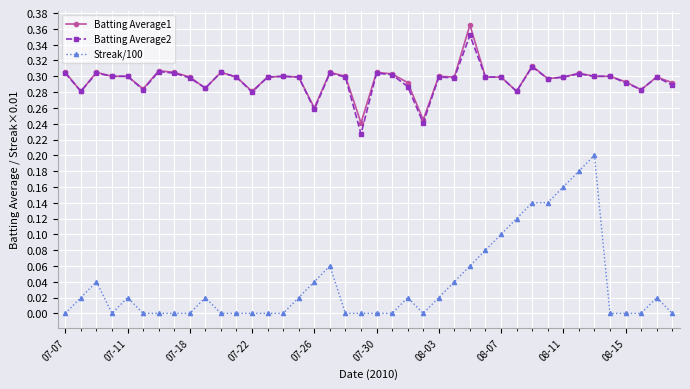

Which series has the largest range (max minus min)?

Streak/100